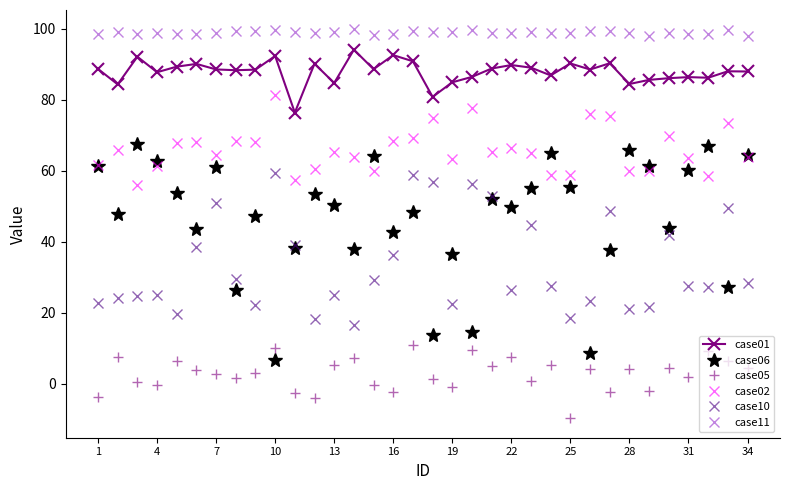

True or false: case10 and case01 intersect in this chart.

False